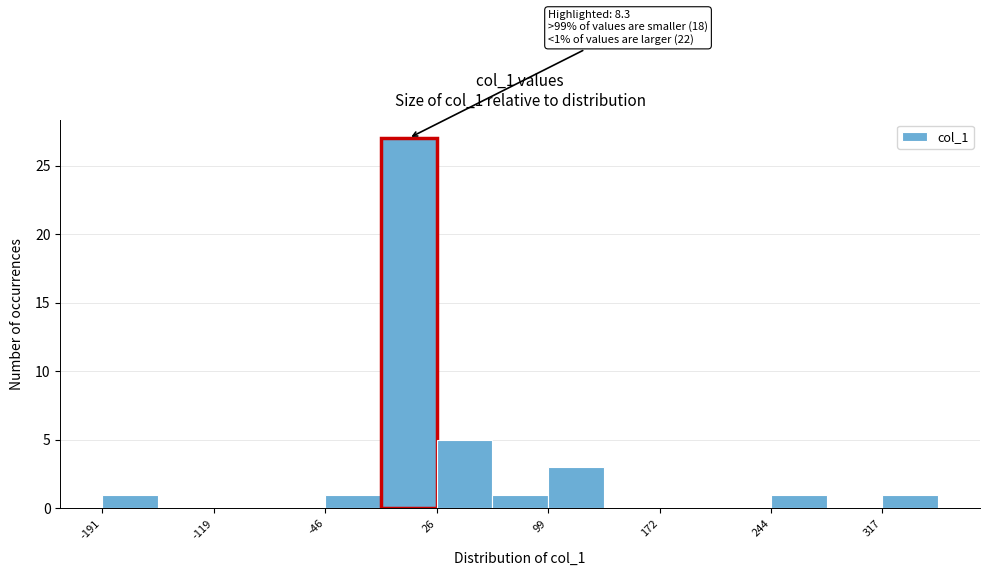

Around what value on the x-axis is the tallest bar? Give the approximate position of its centre, as read against the axis.

10